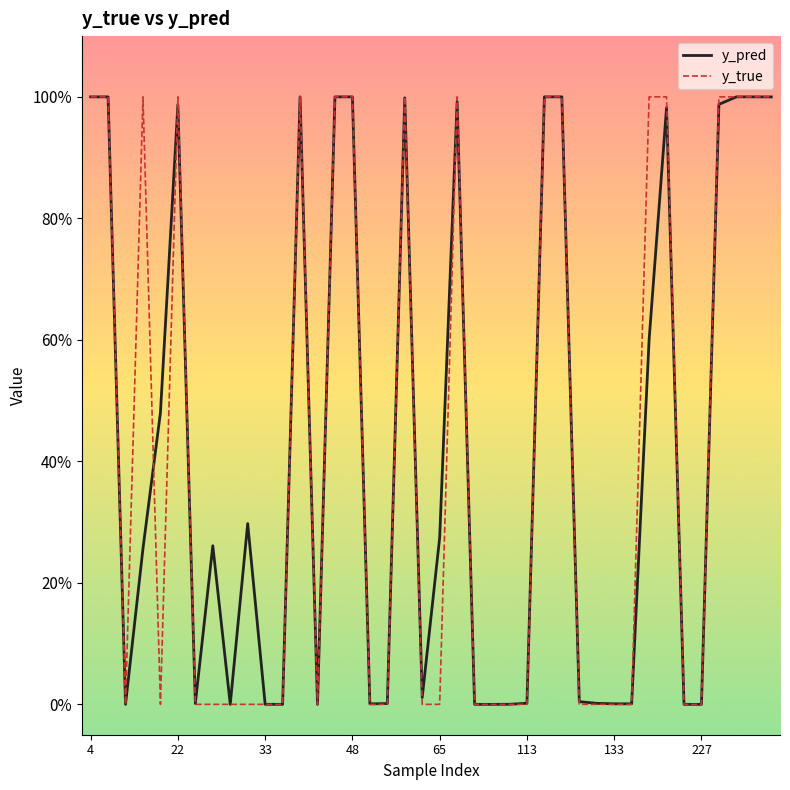

At which category is the sum across all series the highest?

4